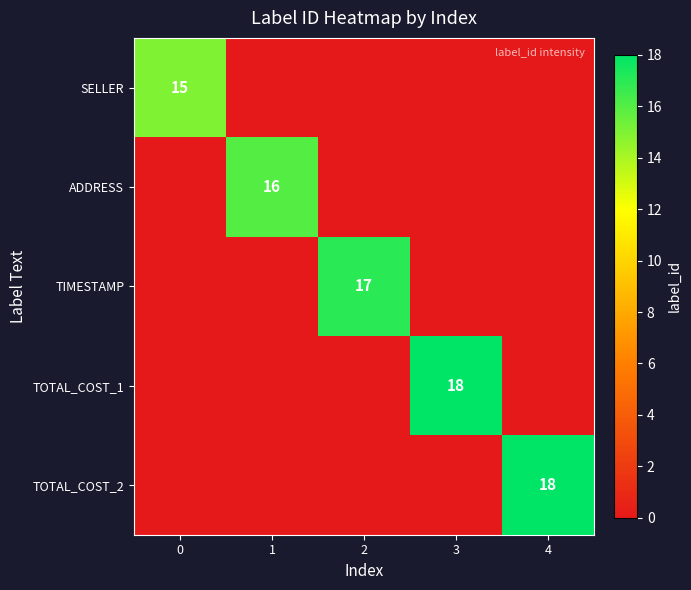

What is the total value across all series at 2?

17